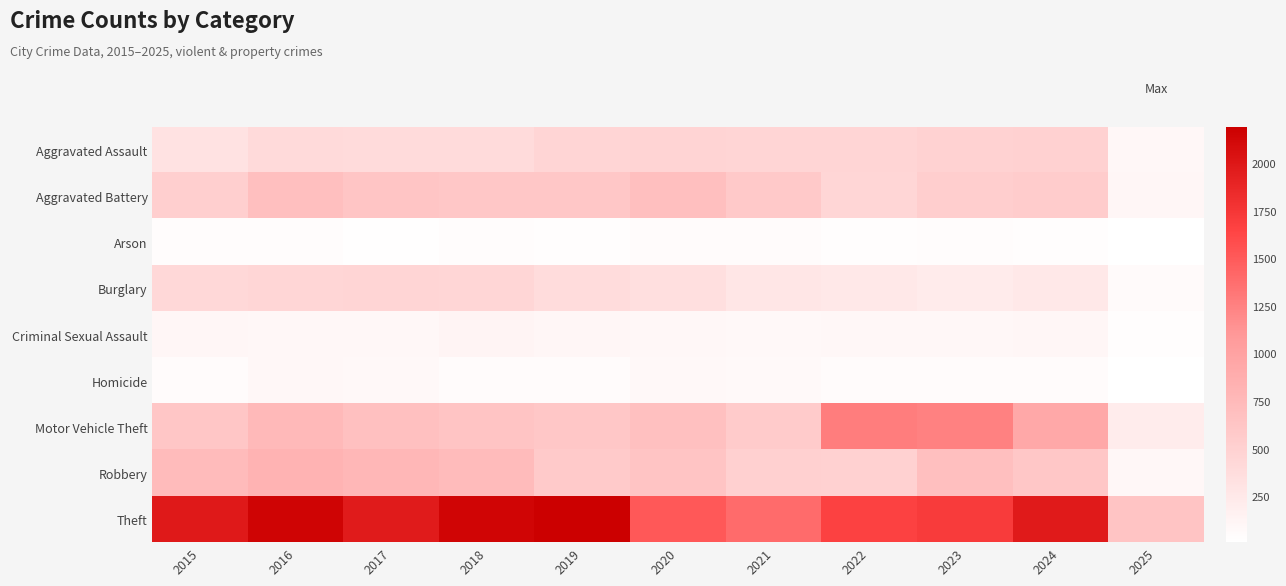

Reading left to right, extract all data points from this chart.

Aggravated Assault: 2015=323	2016=402	2017=396	2018=392	2019=452	2020=466	2021=452	2022=458	2023=486	2024=494	2025=96
Aggravated Battery: 2015=515	2016=691	2017=623	2018=600	2019=608	2020=686	2021=587	2022=446	2023=529	2024=546	2025=109
Arson: 2015=35	2016=40	2017=23	2018=37	2019=32	2020=55	2021=44	2022=31	2023=39	2024=28	2025=8
Burglary: 2015=421	2016=451	2017=453	2018=443	2019=383	2020=357	2021=280	2022=253	2023=223	2024=255	2025=60
Criminal Sexual Assault: 2015=105	2016=87	2017=91	2018=123	2019=102	2020=89	2021=81	2022=93	2023=98	2024=106	2025=26
Homicide: 2015=50	2016=87	2017=82	2018=56	2019=53	2020=81	2021=69	2022=50	2023=48	2024=48	2025=11
Motor Vehicle Theft: 2015=614	2016=756	2017=680	2018=631	2019=611	2020=673	2021=560	2022=1272	2023=1244	2024=932	2025=211
Robbery: 2015=726	2016=819	2017=780	2018=741	2019=577	2020=637	2021=506	2022=495	2023=687	2024=611	2025=98
Theft: 2015=1981	2016=2148	2017=1968	2018=2140	2019=2190	2020=1512	2021=1392	2022=1665	2023=1711	2024=1969	2025=632